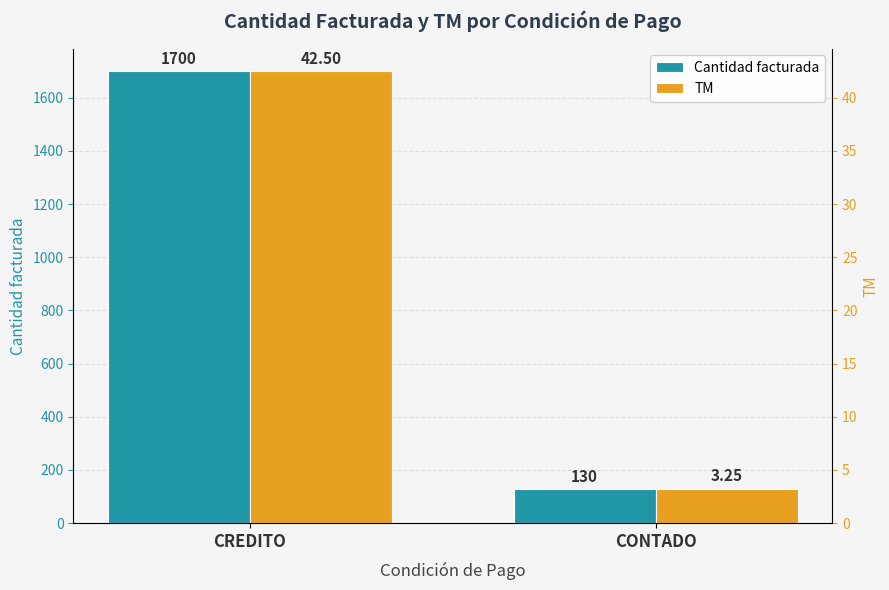

What value does the TM series have at CREDITO?

42.5